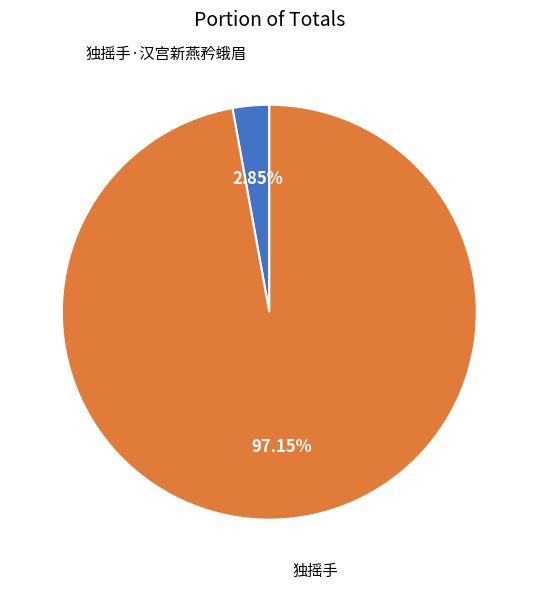

To the nearest percent, what is the average slice percentage?

50%